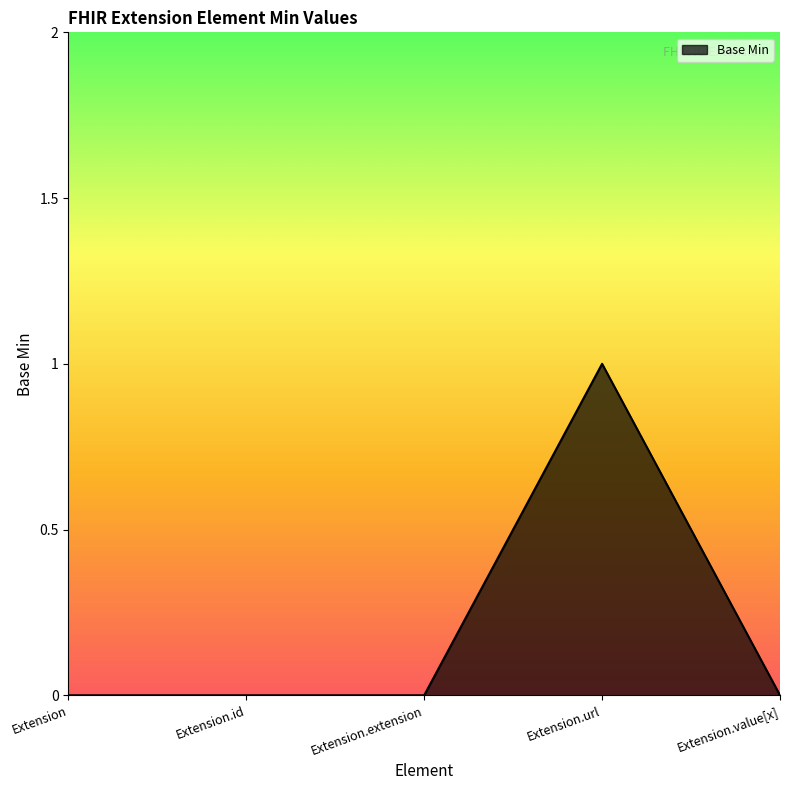

Reading right to left, transcribe all the data shown in this chart.

Extension.value[x]=0	Extension.url=1	Extension.extension=0	Extension.id=0	Extension=0